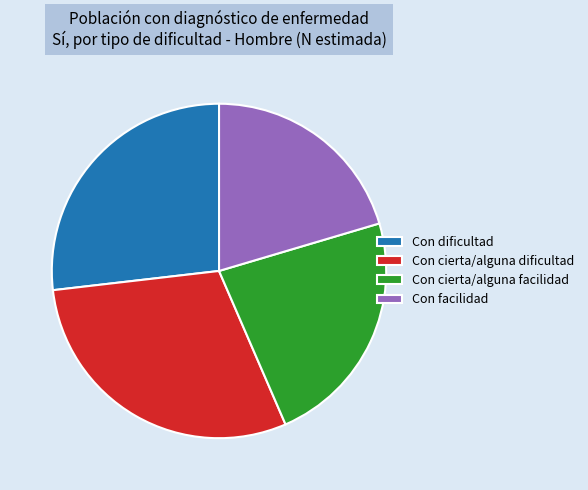

Is it true that Con facilidad is 20% of the pie?

True